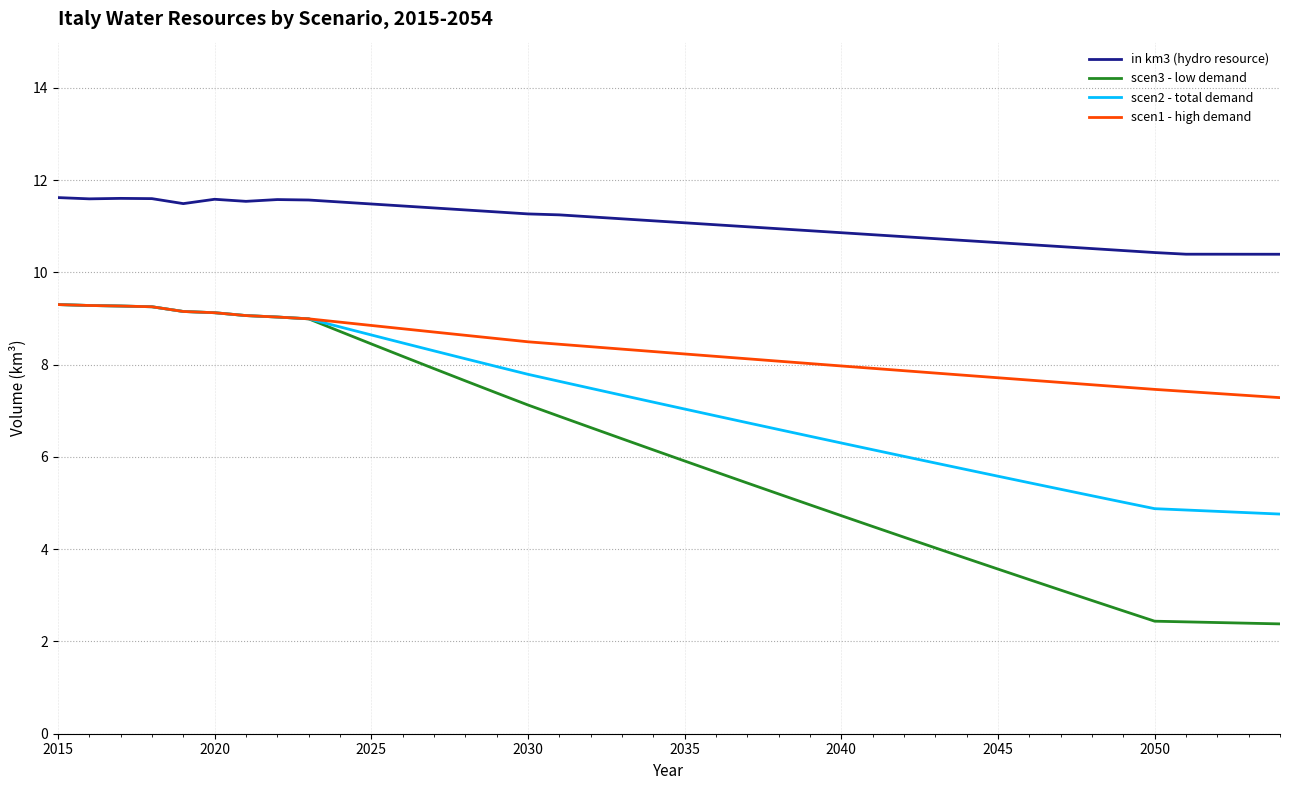

True or false: scen1 - high demand and in km3 (hydro resource) cross at least once.

False